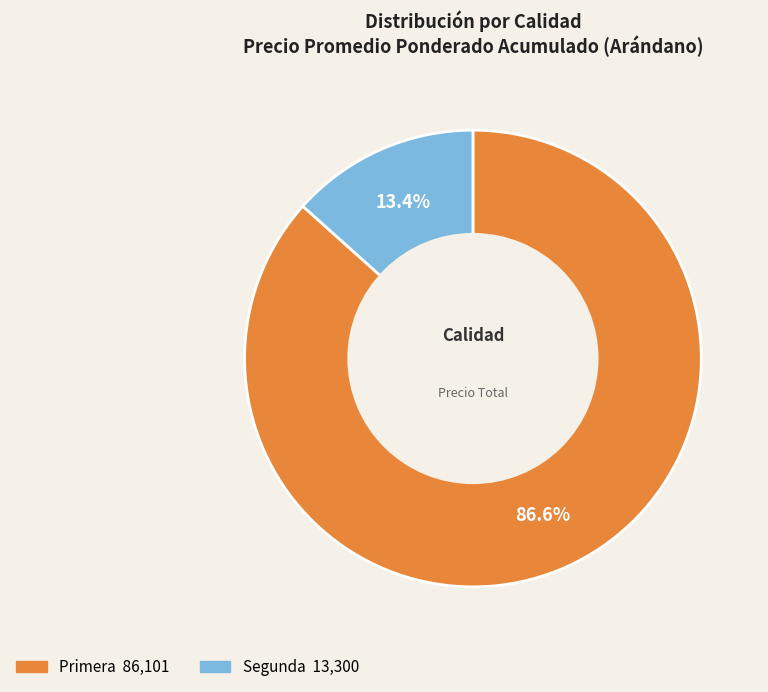

How much of the chart is everything except Segunda?

86.6%